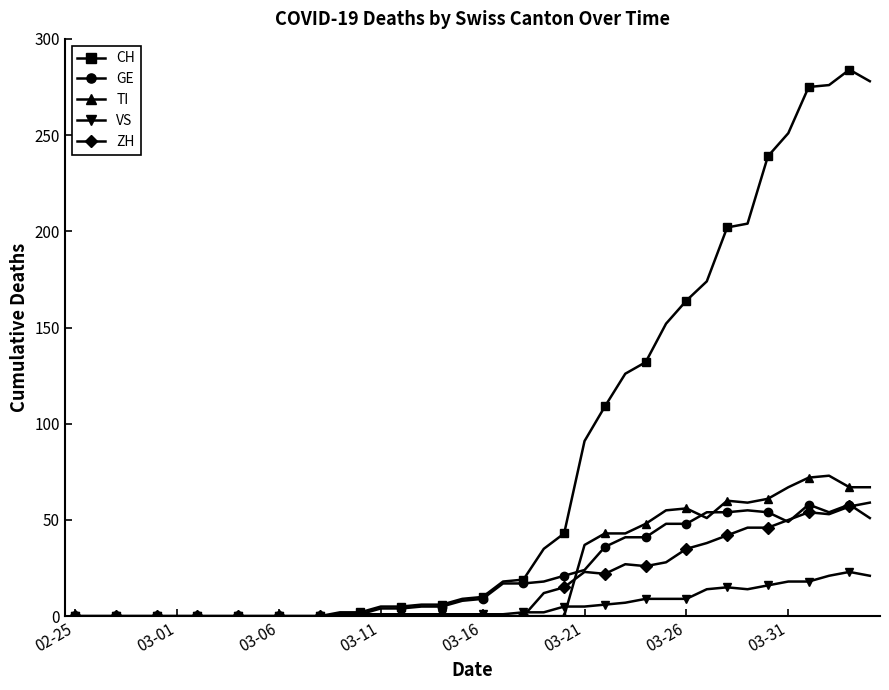

True or false: ZH has more than 0 interior local peaks.

True